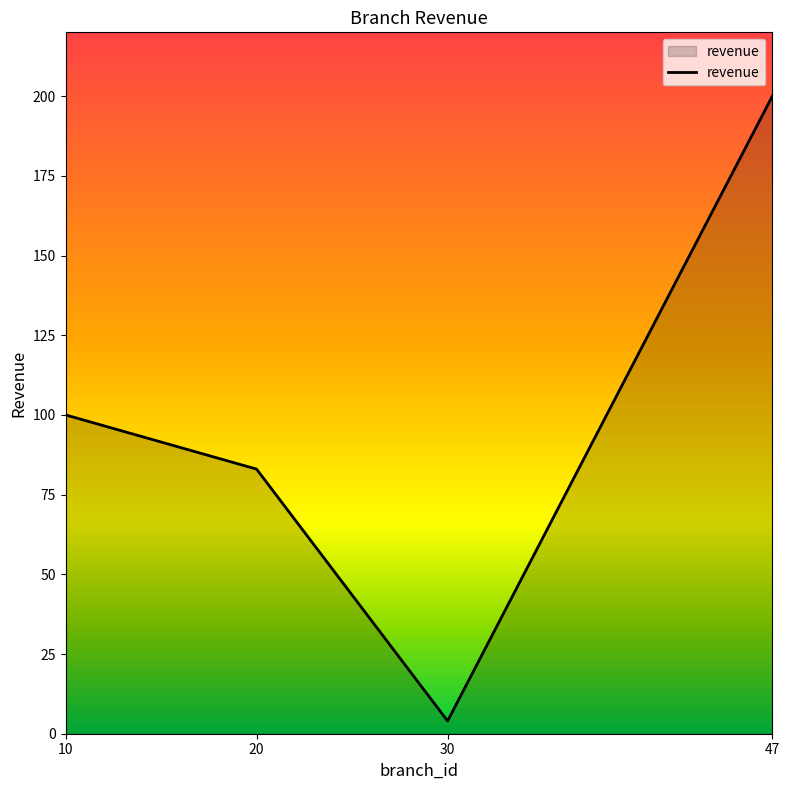

Rank the categories by value from highest to lowest.

47, 10, 20, 30